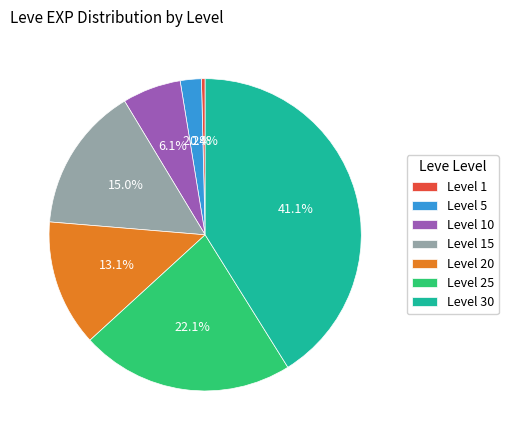

To the nearest percent, what is the average slice percentage?

14%